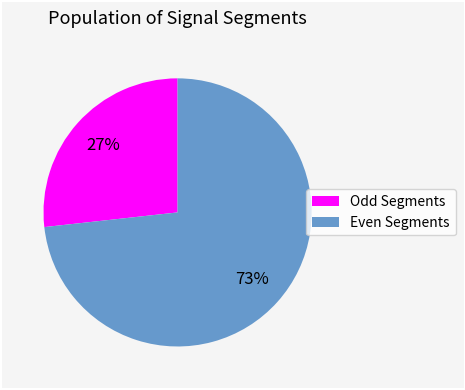

Does any single category account for the majority?

Yes